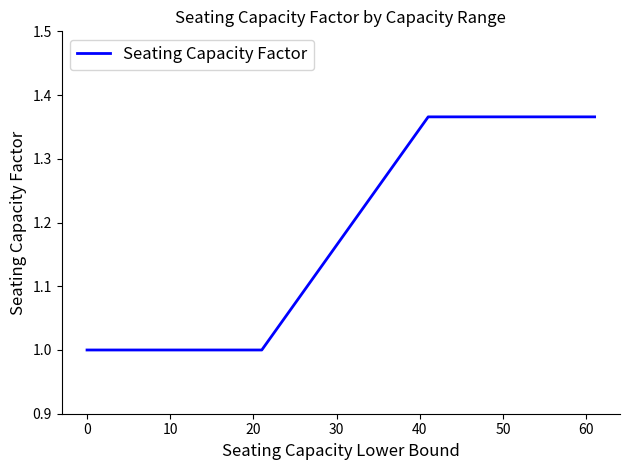

What is the average value?

1.1